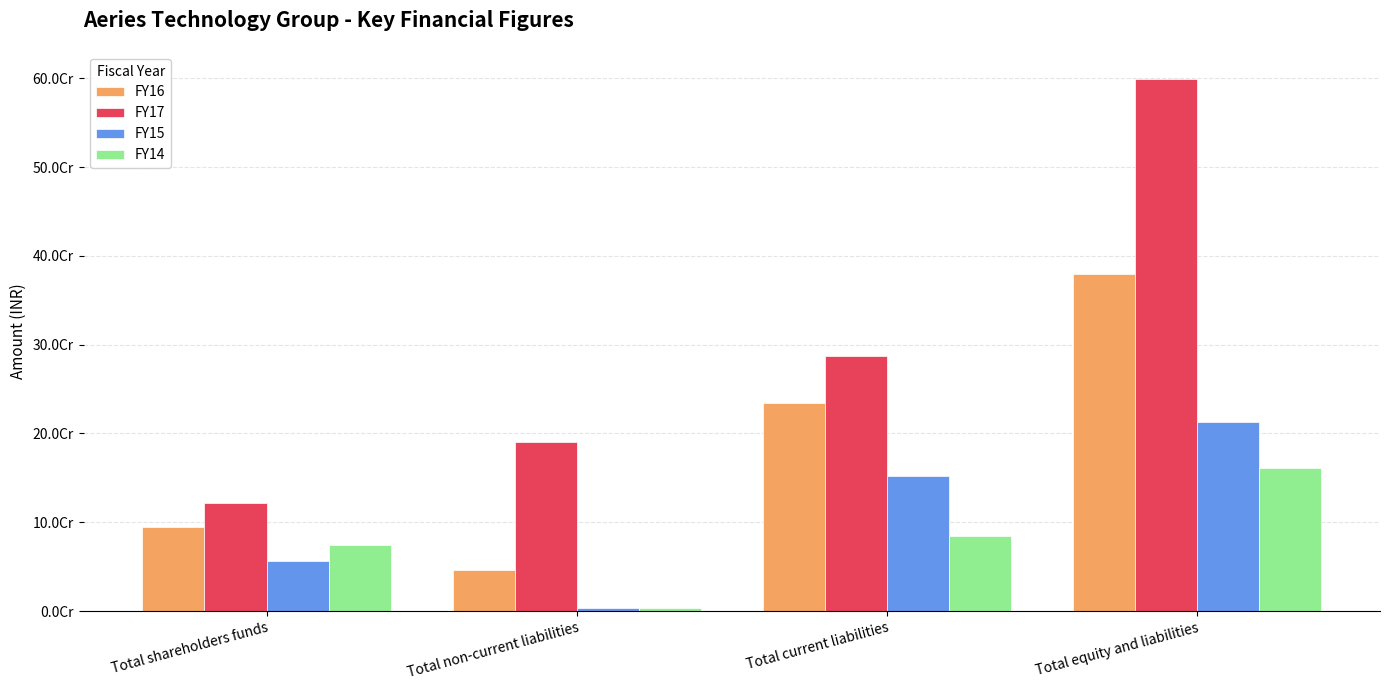

At which label does FY15 first exceed 152466971?

Total equity and liabilities